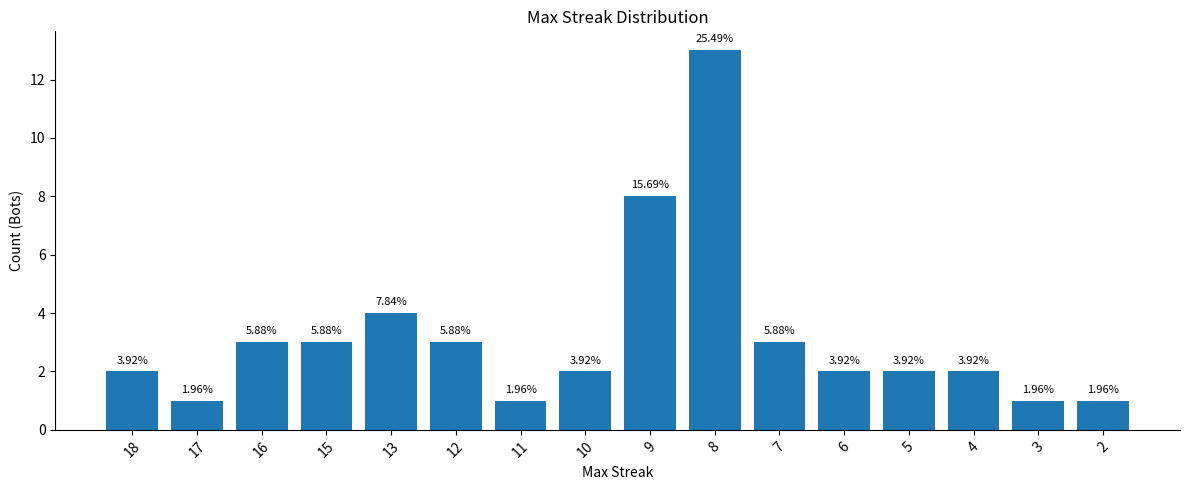

Reading left to right, transcribe all the data shown in this chart.

18=2	17=1	16=3	15=3	13=4	12=3	11=1	10=2	9=8	8=13	7=3	6=2	5=2	4=2	3=1	2=1